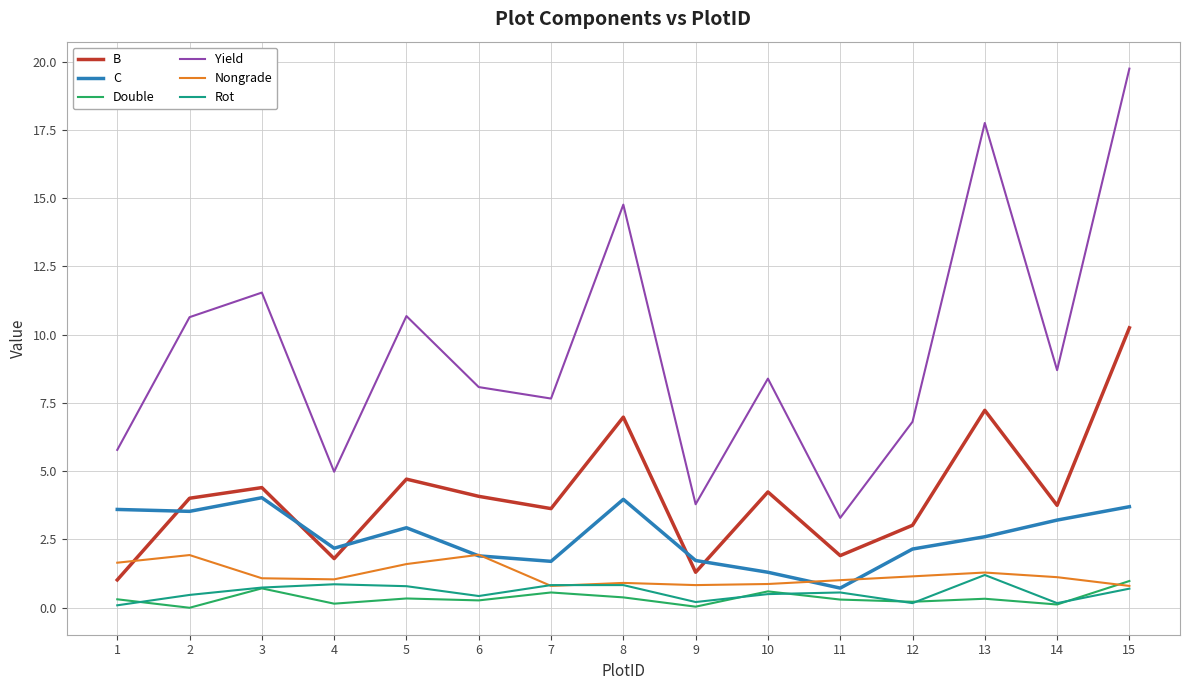

Does the chart have visible grid lines?

Yes